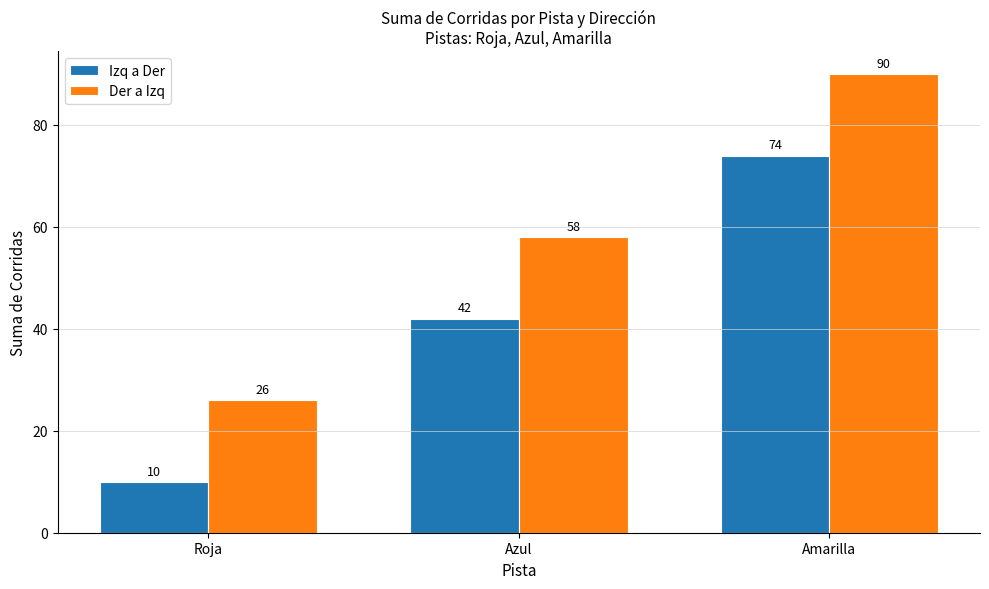

At which category does the chart reach its peak across all series?

Amarilla